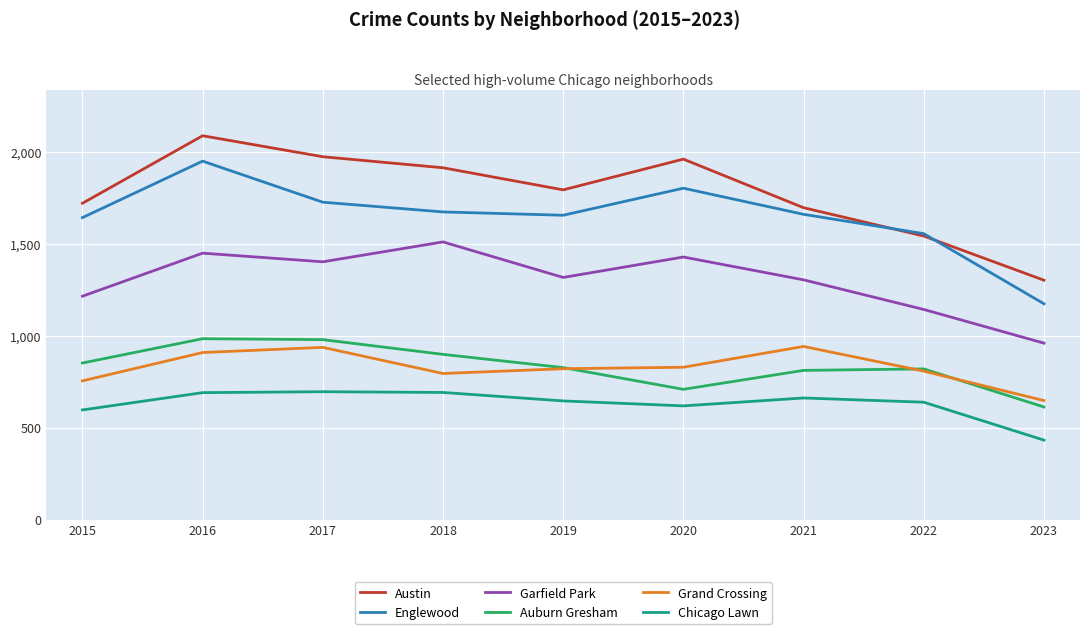

True or false: Englewood has a value of 1641 at 2015.

True